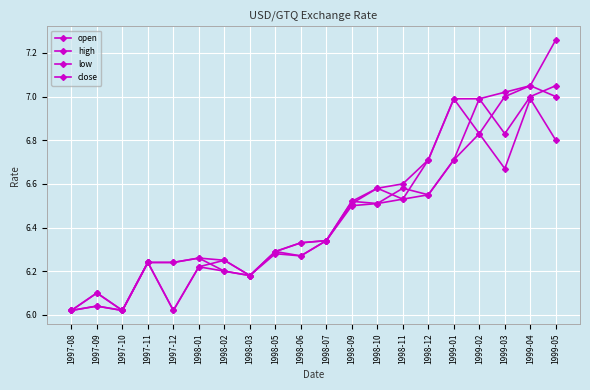

Rank the categories by low value from highest to lowest.

1999-04, 1999-02, 1999-05, 1999-01, 1999-03, 1998-12, 1998-11, 1998-10, 1998-09, 1998-07, 1998-05, 1998-06, 1997-11, 1998-01, 1998-02, 1998-03, 1997-09, 1997-08, 1997-10, 1997-12